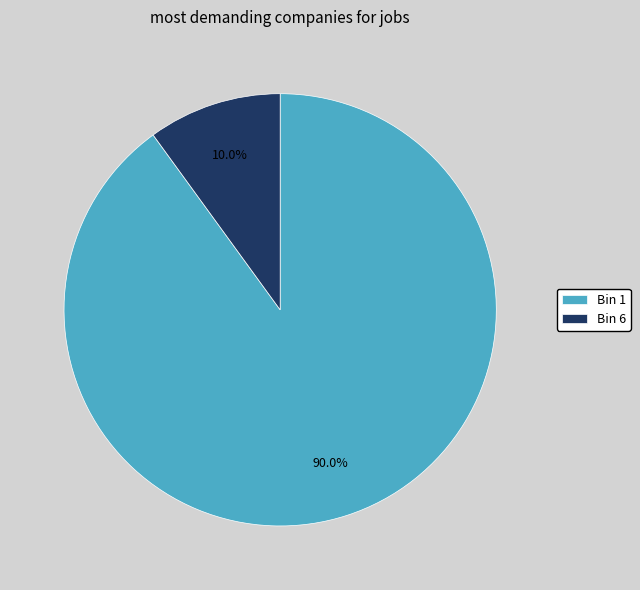

Which has a higher value, Bin 6 or Bin 1?

Bin 1